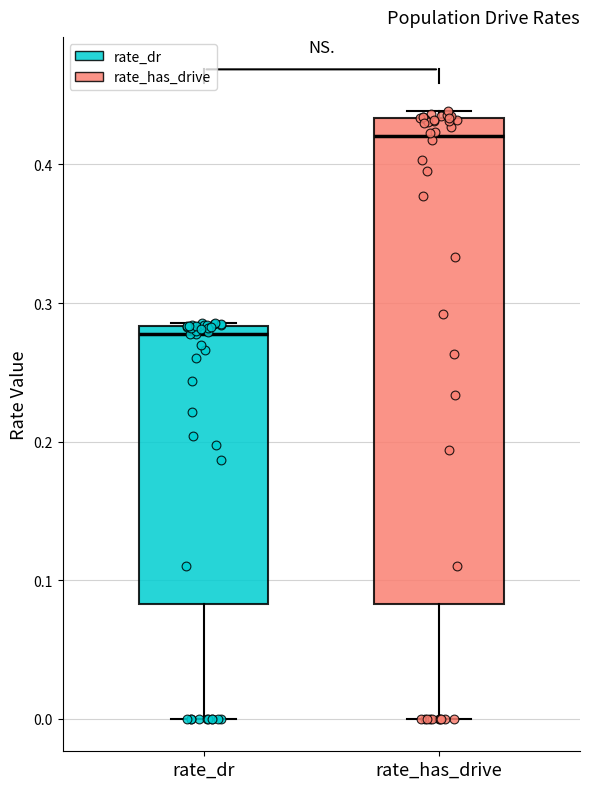

Reading left to right, read every box against the y-axis: the position of its median line, the range the box covers, and the ends of its whiskers. The values are not printed on the chart, so give them approximately, as read against the axis.

rate_dr: median 0.28 (just below the box's upper edge), box 0.08 to 0.28, whiskers 0.00 to 0.29
rate_has_drive: median 0.42, box 0.08 to 0.43, whiskers 0.00 to 0.44